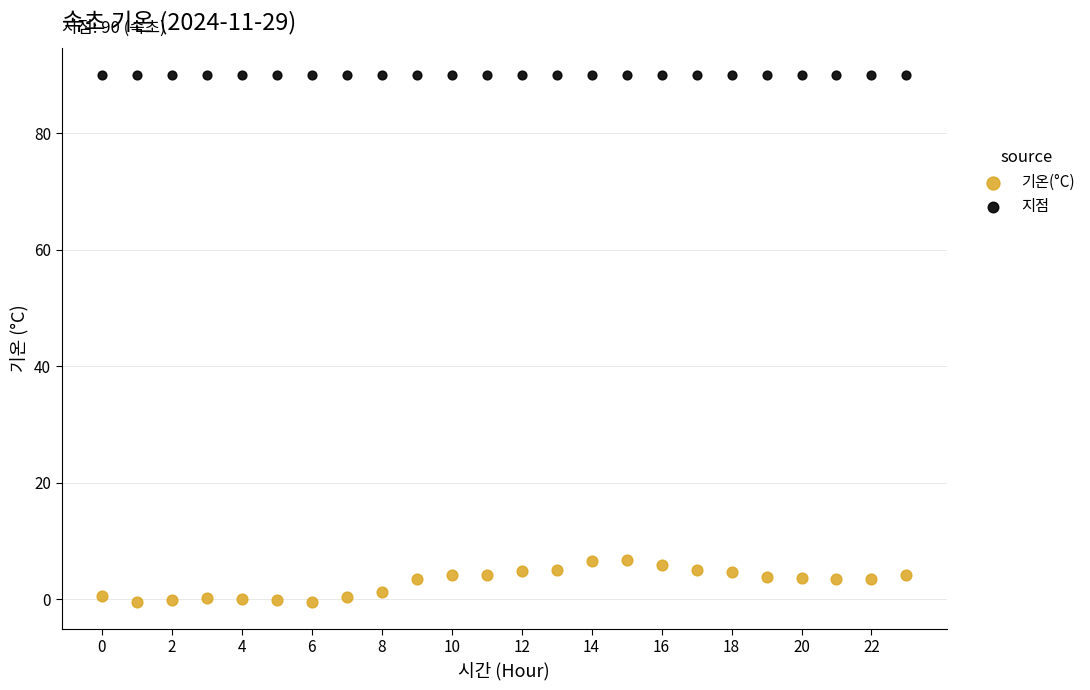

Which series reaches the maximum Y coordinate?

지점